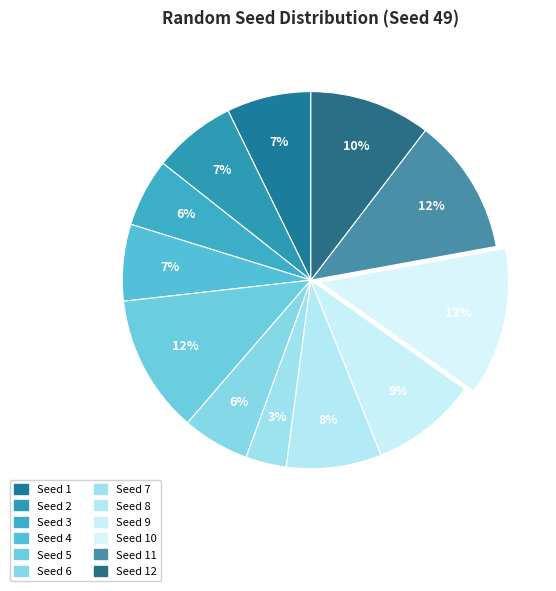

How many segments does this pie chart have?

12